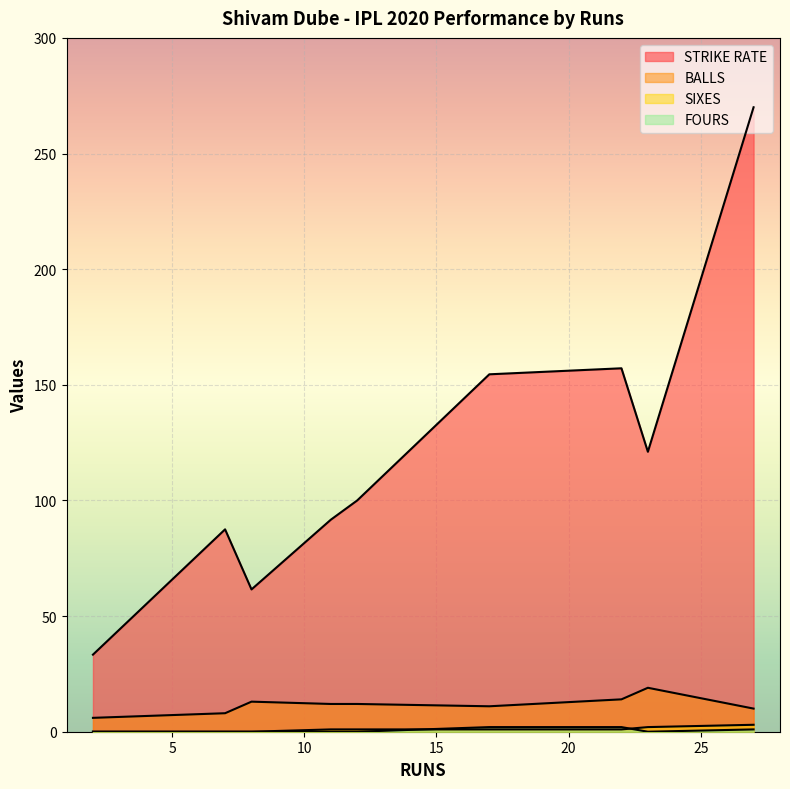

True or false: STRIKE RATE and FOURS intersect in this chart.

False